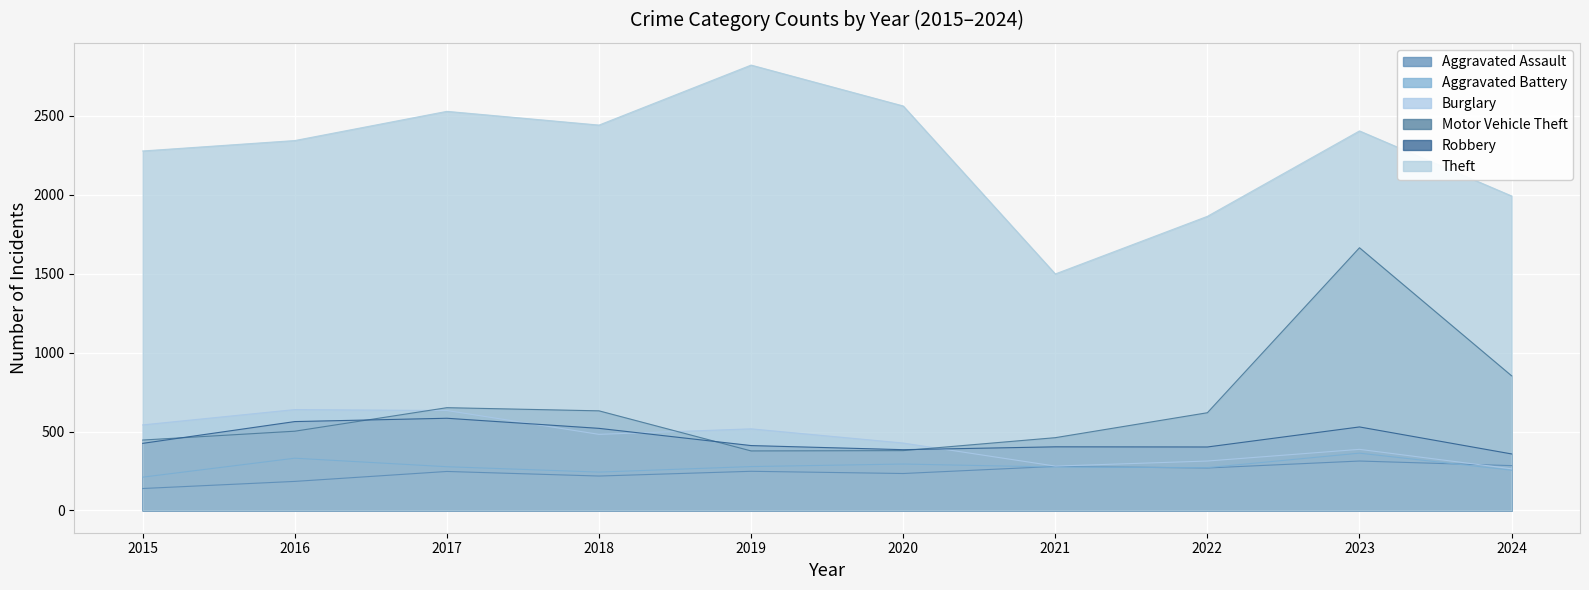

True or false: Aggravated Battery has a value of 331 at 2016.

True